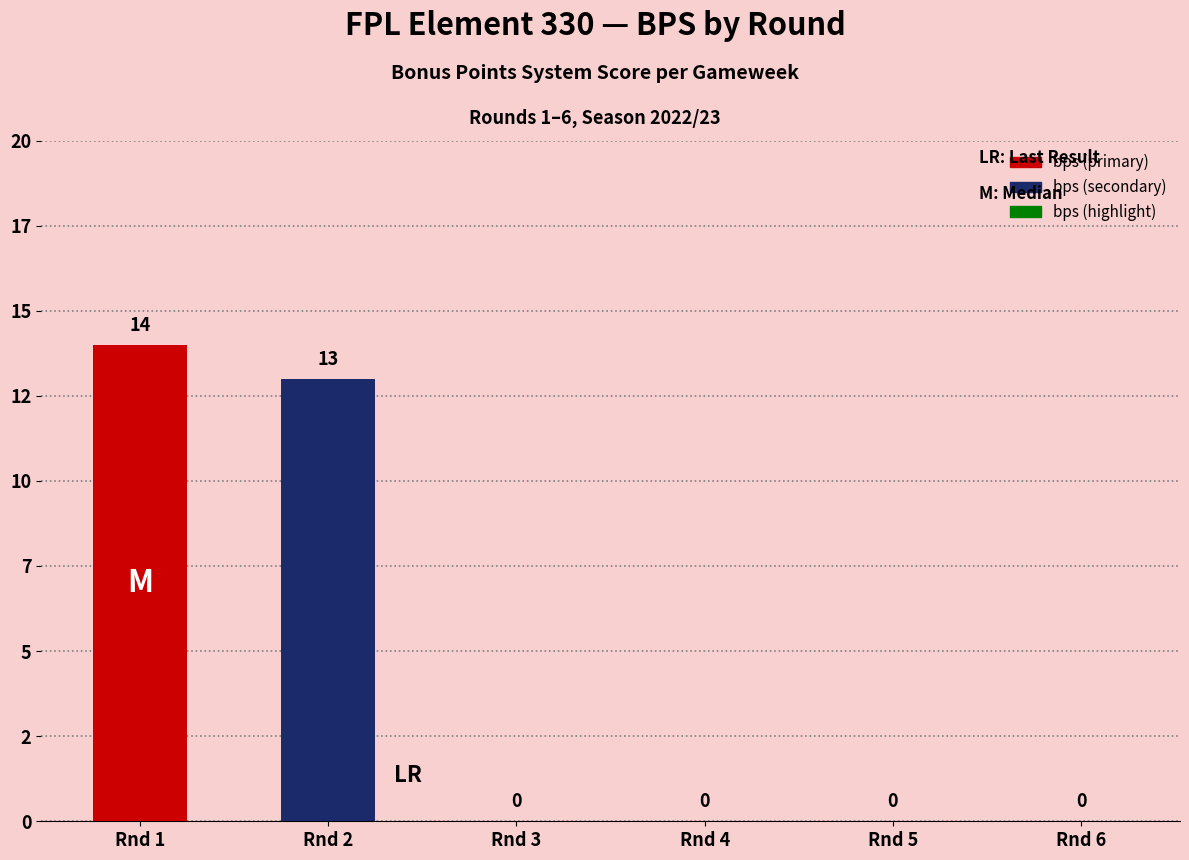

Are the bars horizontal?

No